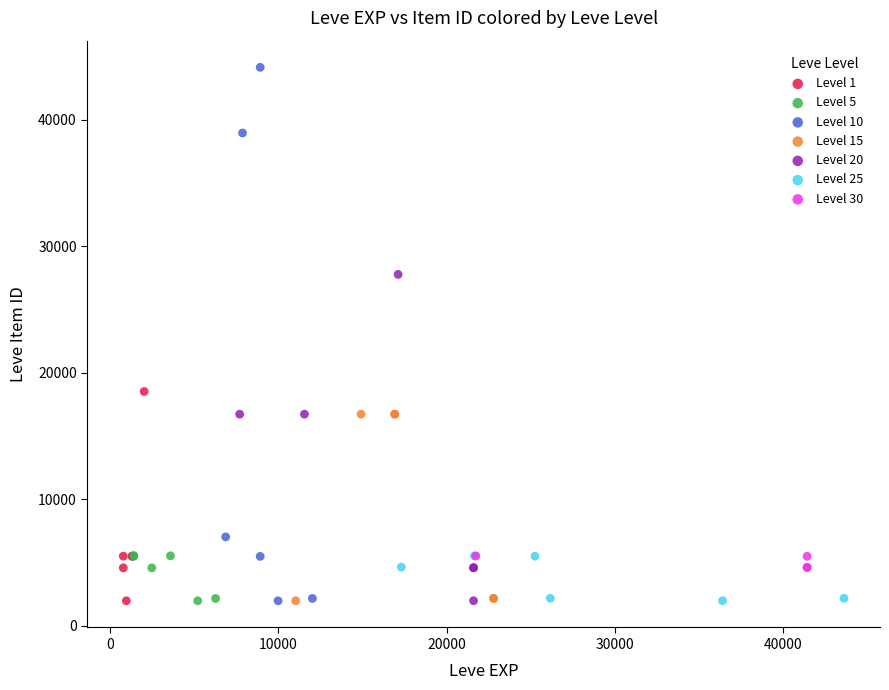

Which series reaches the maximum Y coordinate?

Level 10